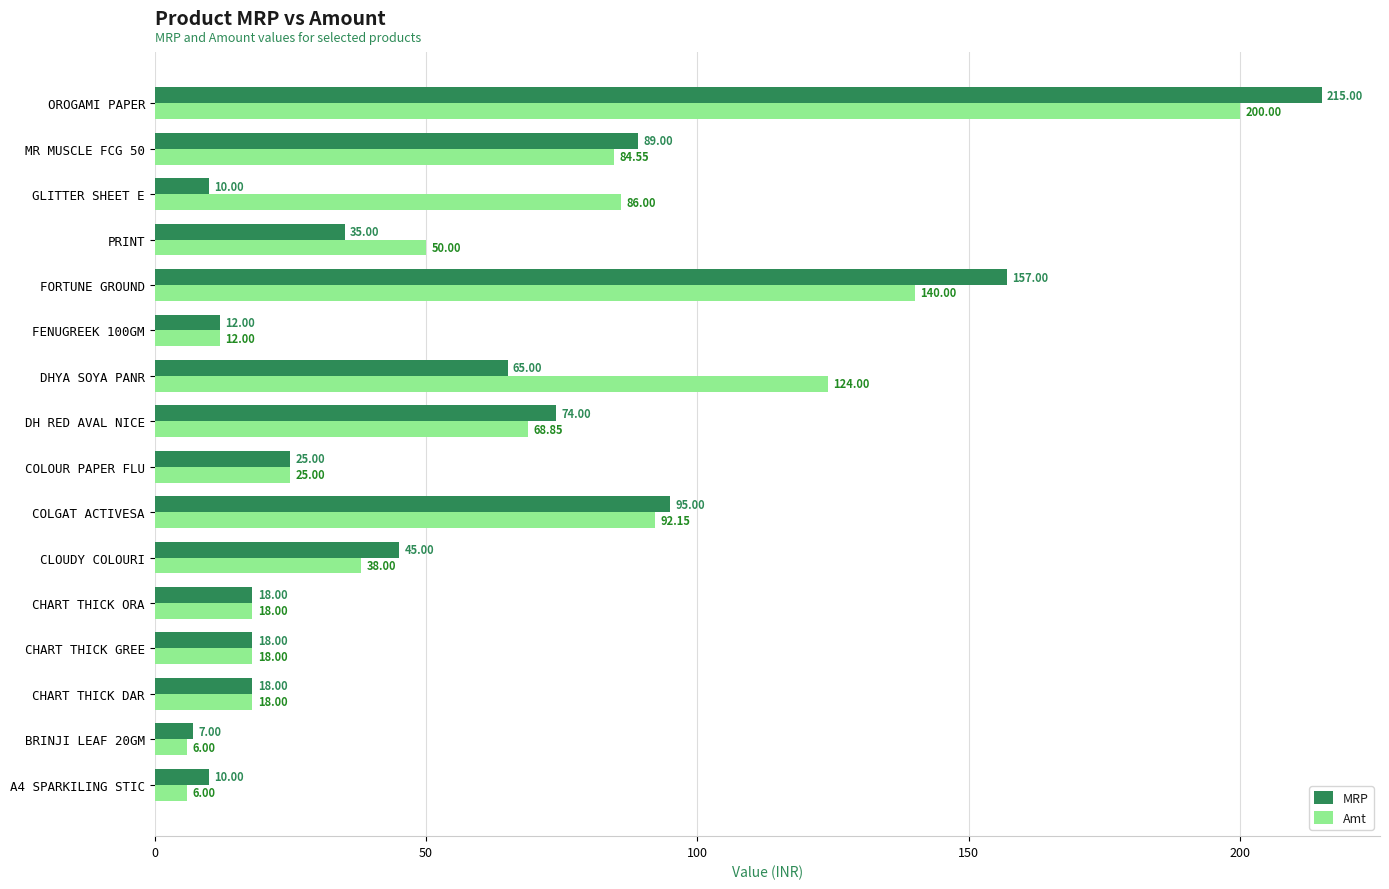

Which series has the largest range (max minus min)?

MRP